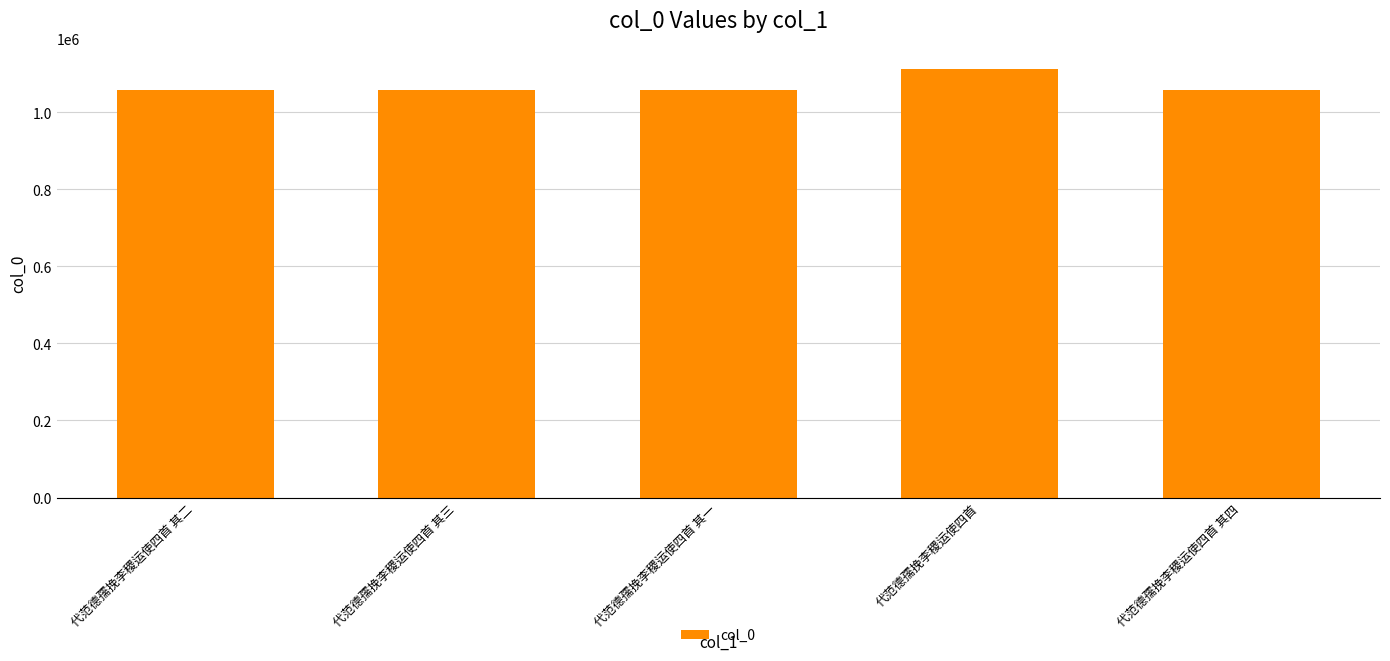

What position from the right is 代范德孺挽李稷运使四首 其一?

3